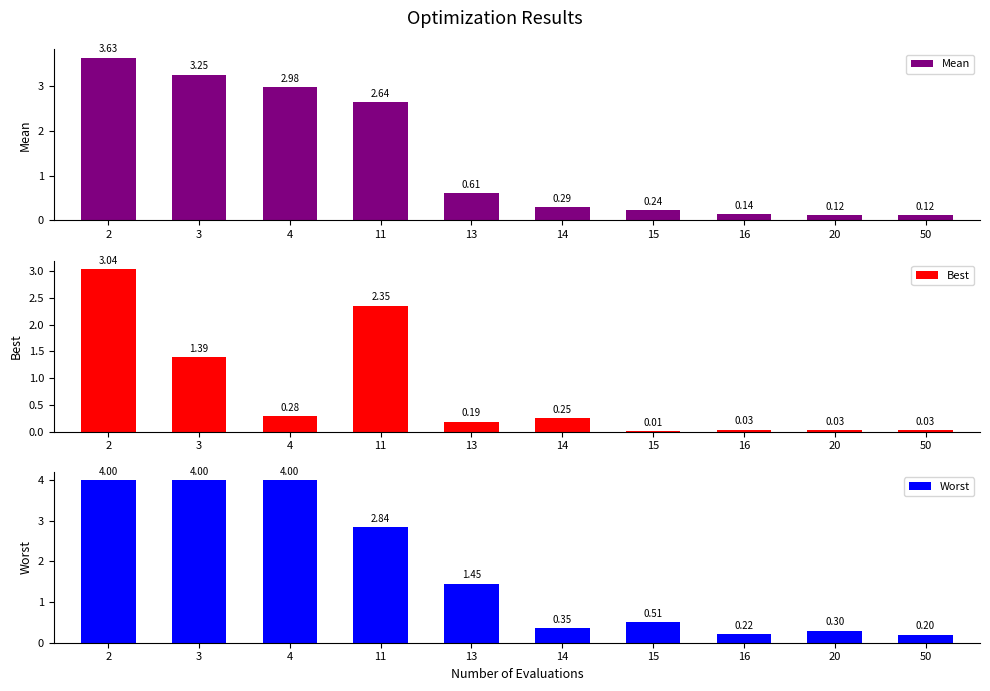

Rank the series by their average value, from highest to lowest.

Worst, Mean, Best